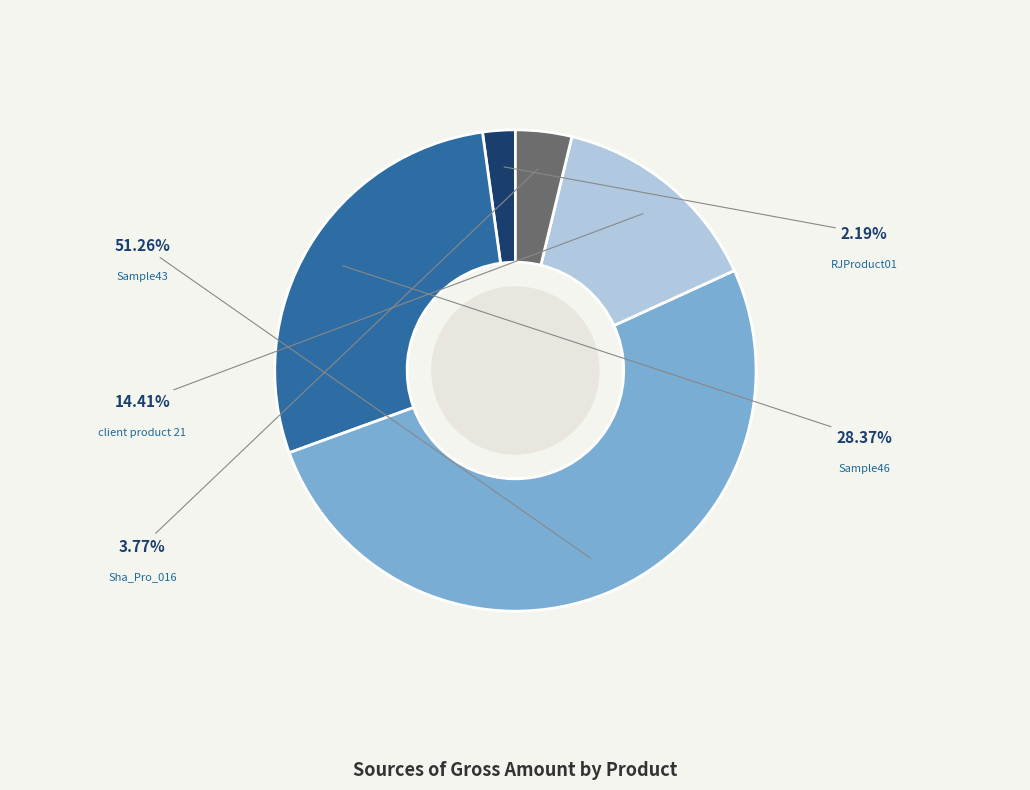

How many segments does this pie chart have?

5